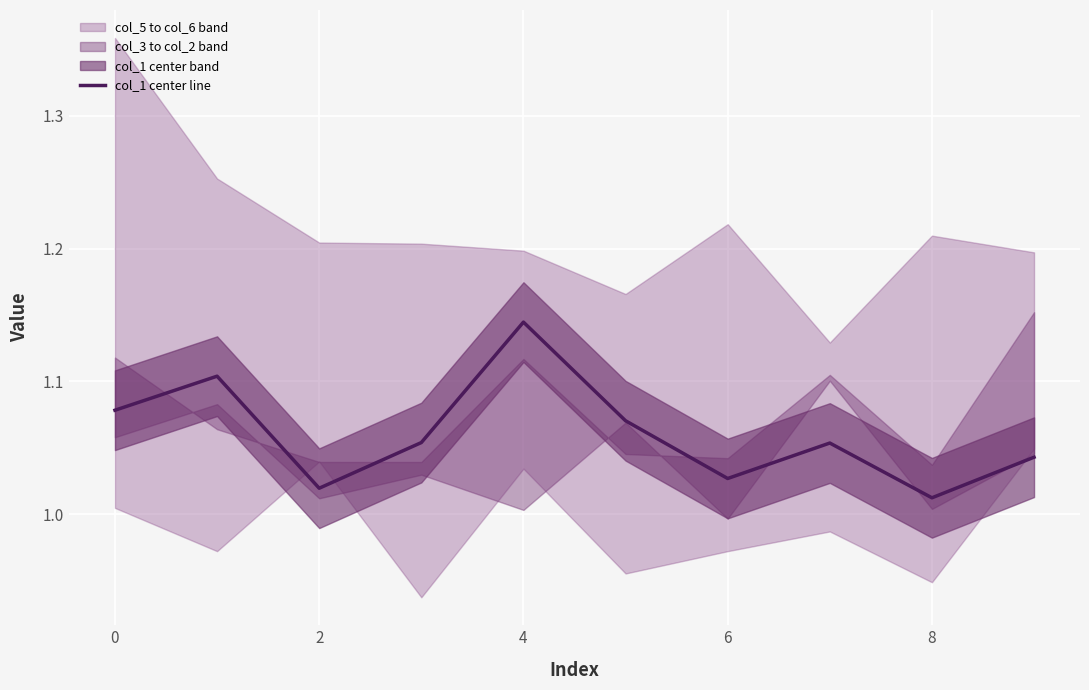

Is it true that col_1 center line equals 1.8 at 2?

False